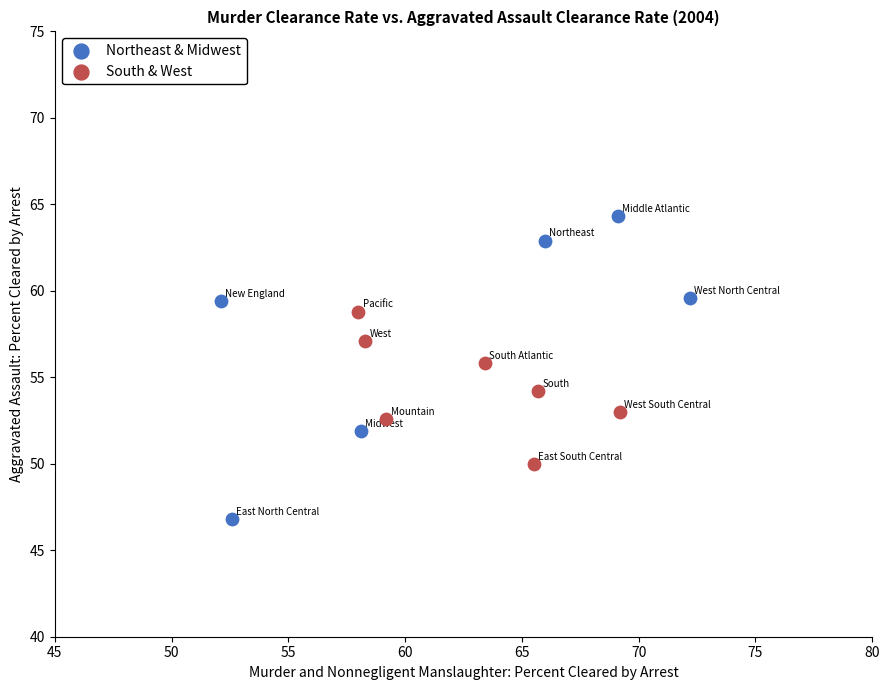

Which series contains the lowest Y value?

Northeast & Midwest